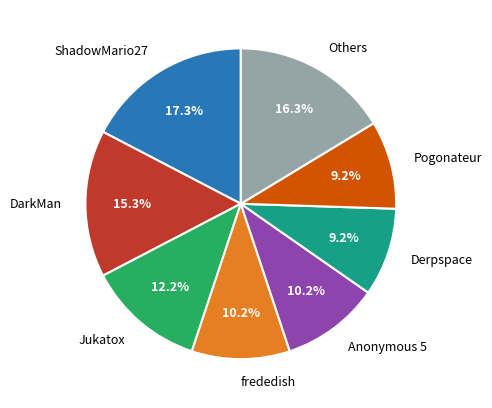

Which has a higher value, Jukatox or Anonymous 5?

Jukatox